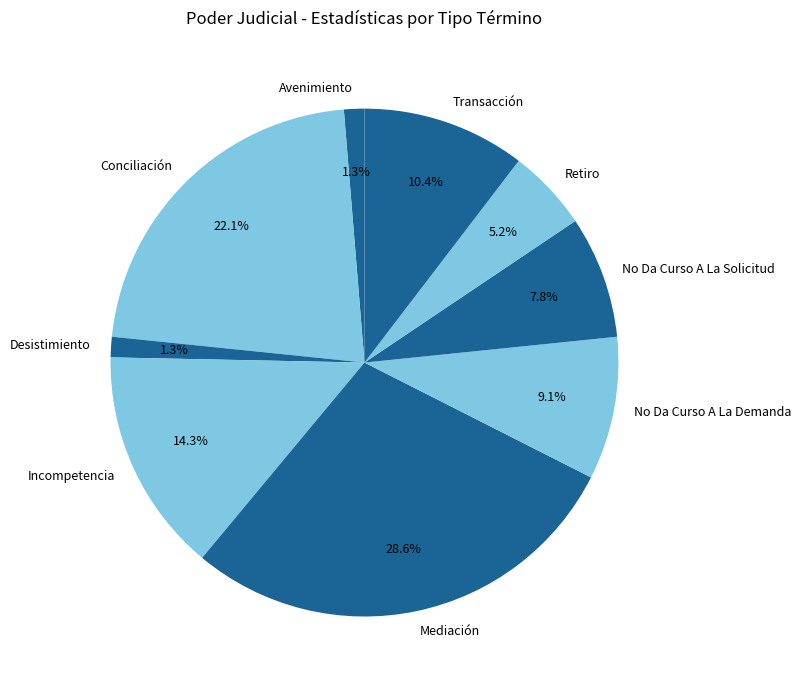

Does any single category account for the majority?

No